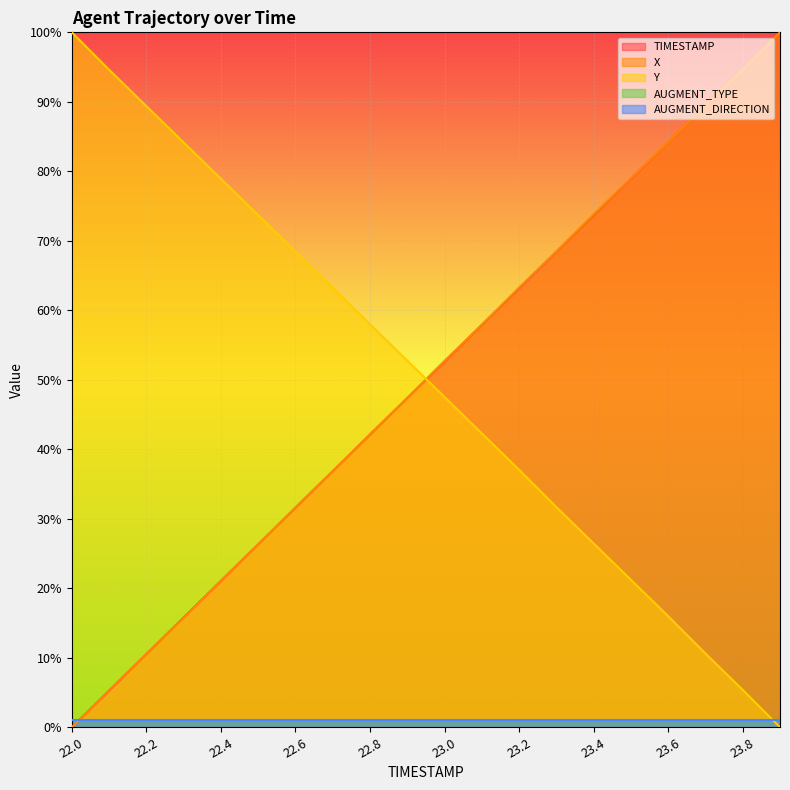

How many positive values does the Y series have?

19